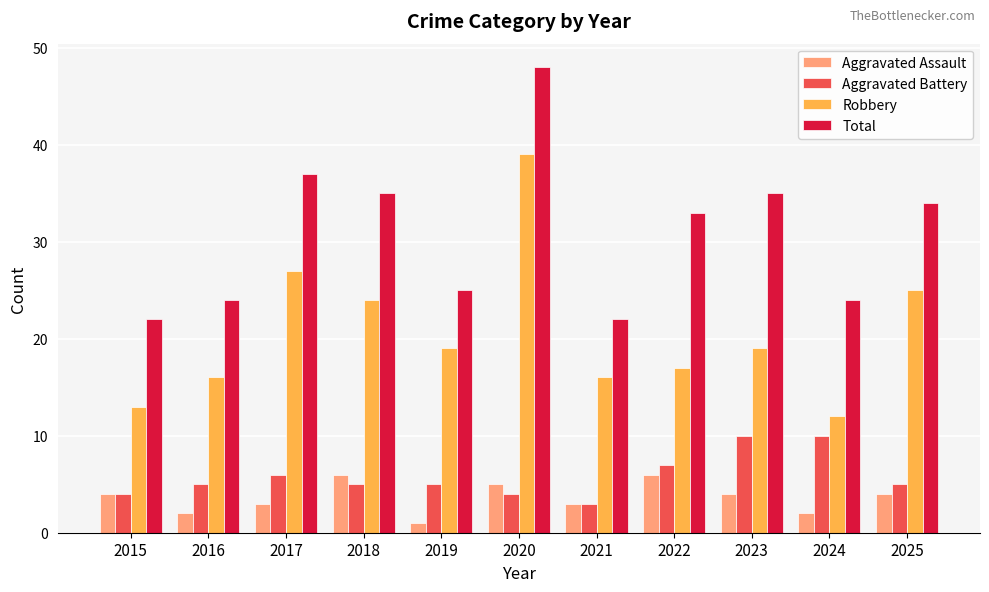

Where does the Robbery series first go above 19?

2017